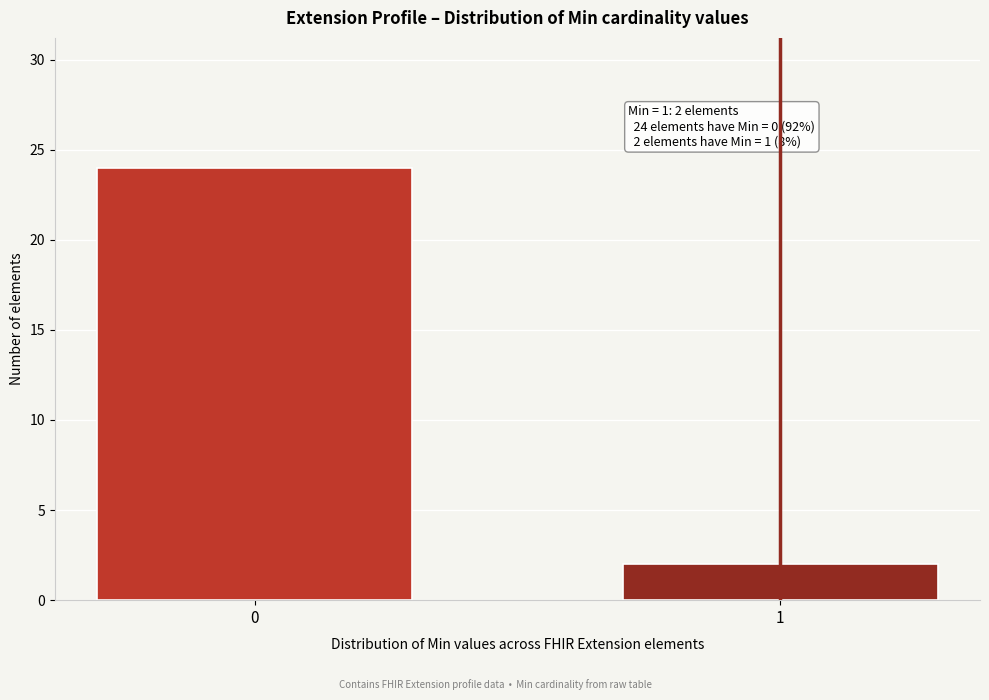

Reading left to right, what are all the values shown in this chart?

24	2